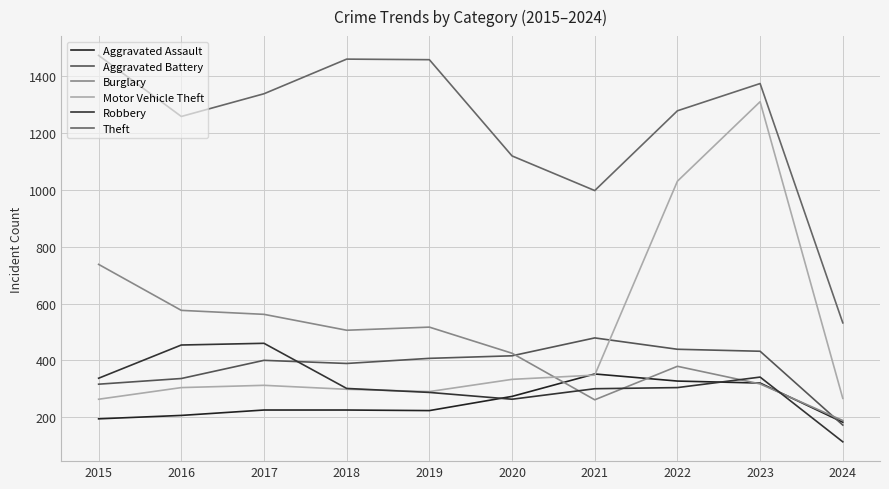

Where does the Robbery series first go above 304?

2015